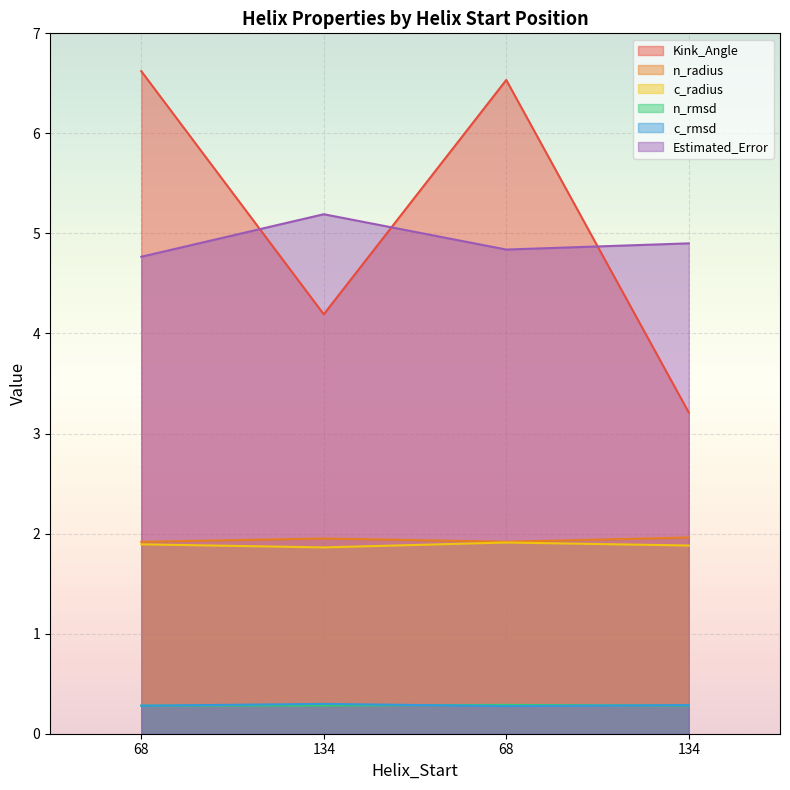

How many categories are shown in the chart?

4